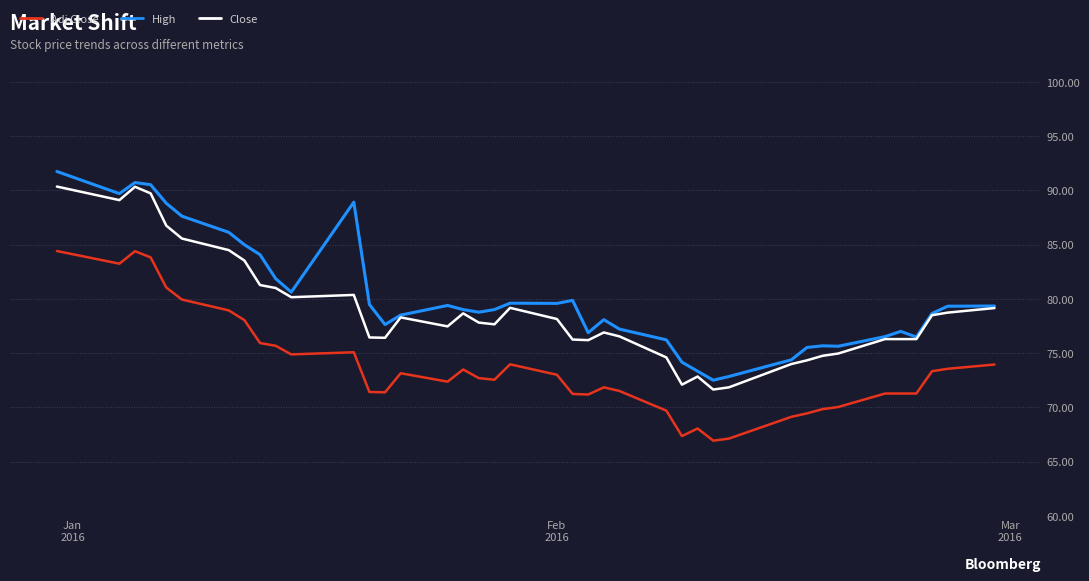

Rank the series by their average value, from highest to lowest.

High, Close, Adj Close